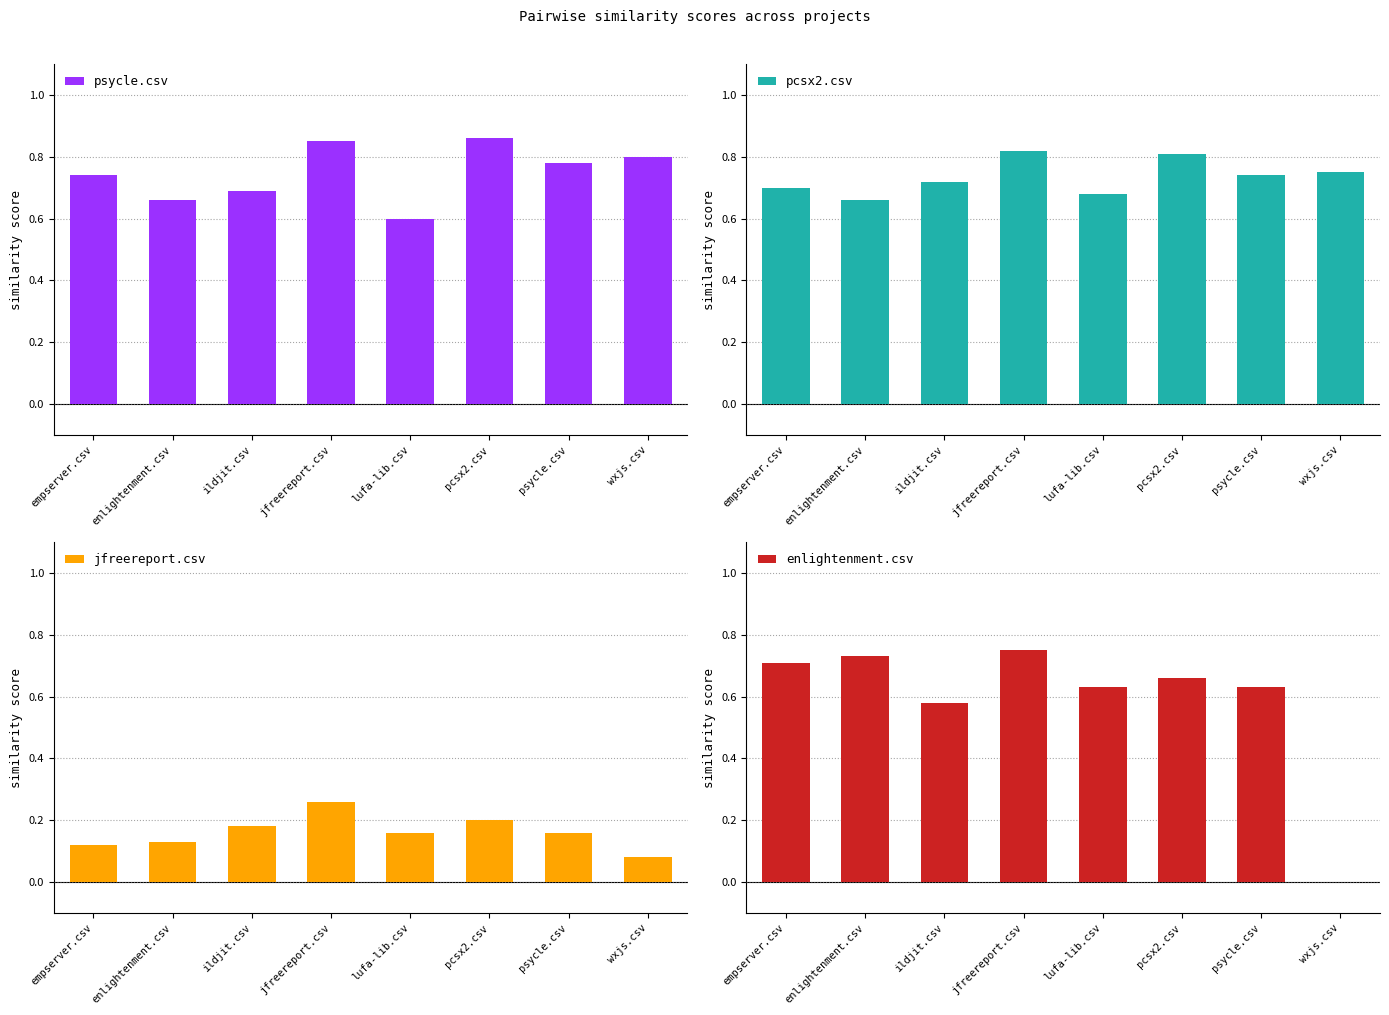

What are all the series names shown in the legend?

psycle.csv, pcsx2.csv, jfreereport.csv, enlightenment.csv